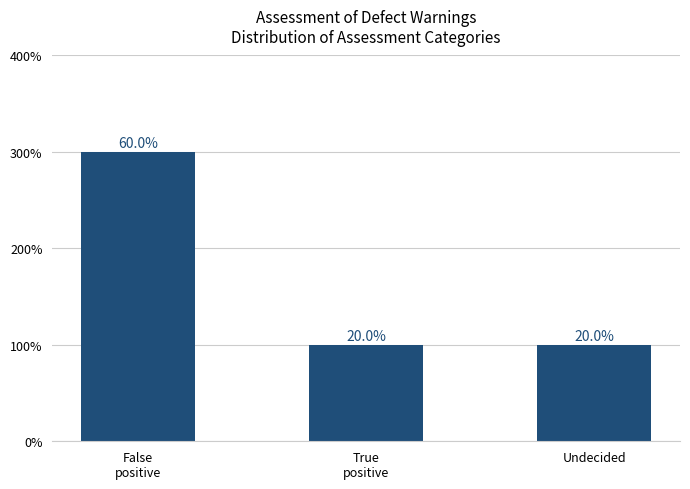

Does the chart contain any negative values?

No